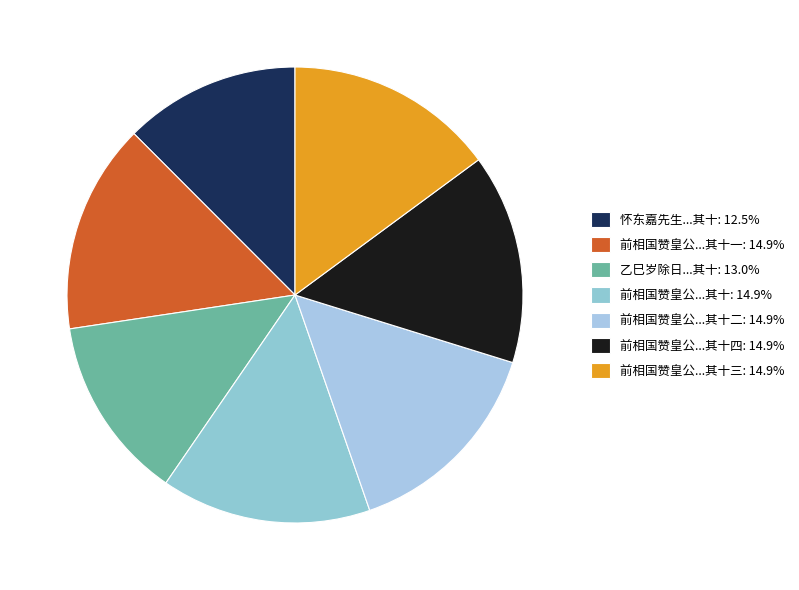

Count the number of slices in the pie.

7